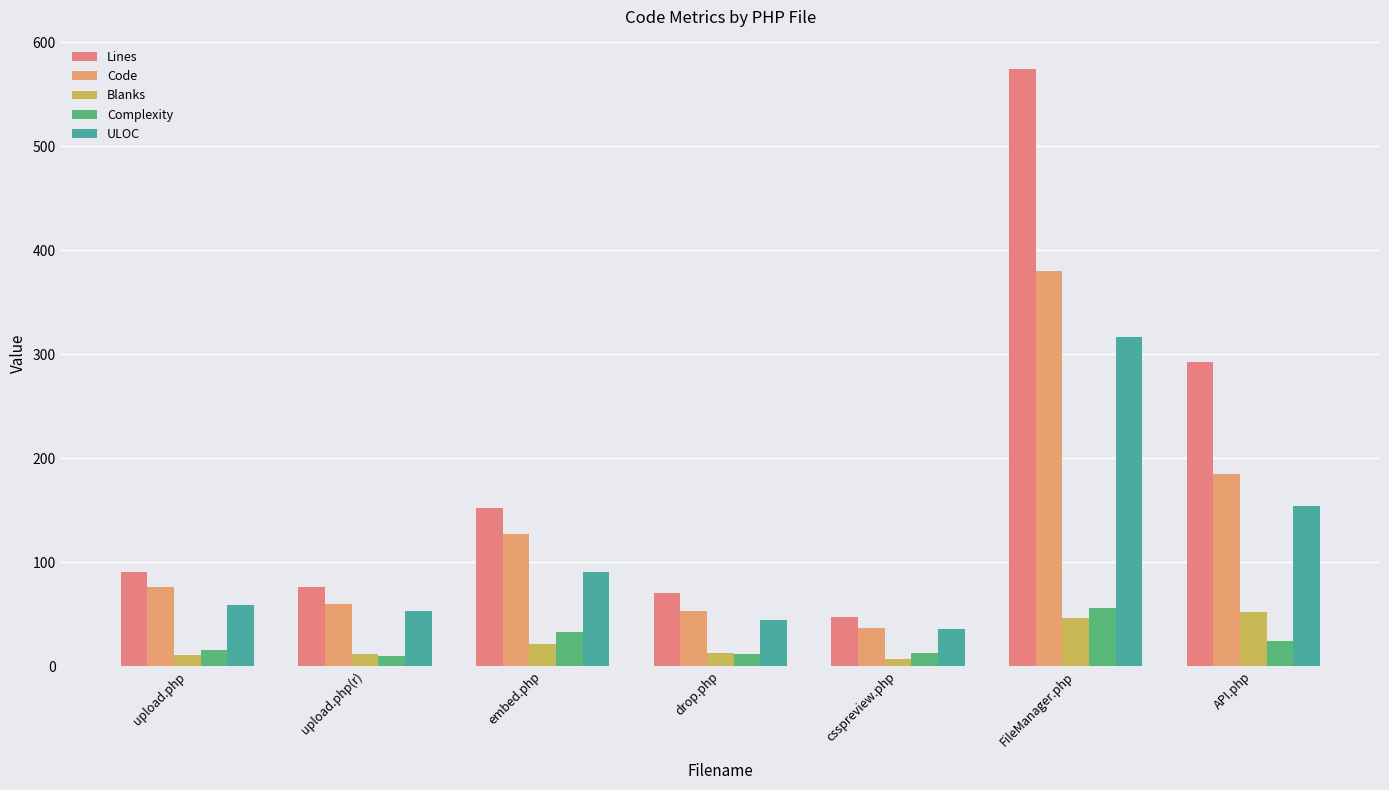

How many data points does each series have?

7